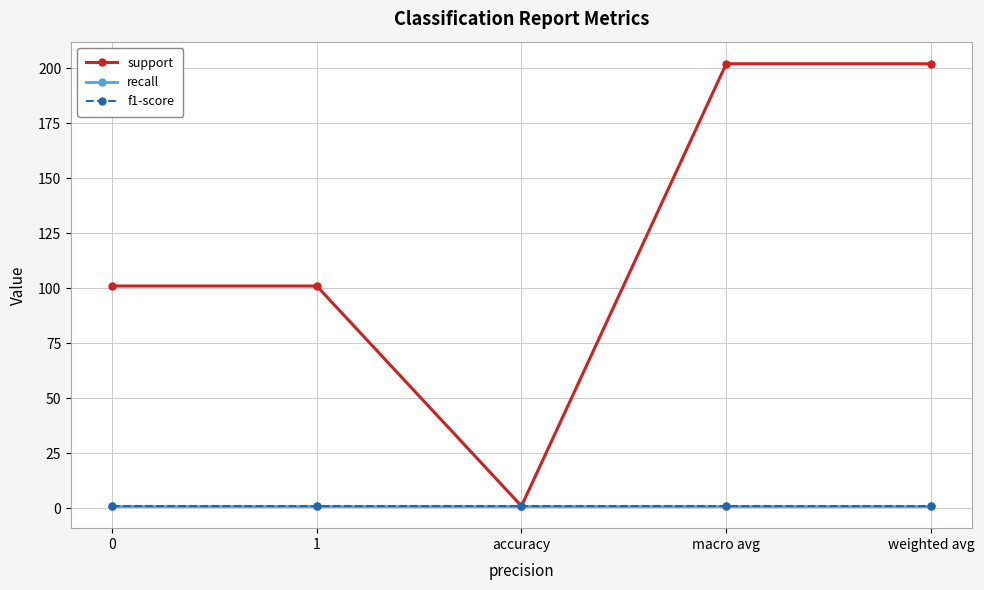

Where is the first local minimum for support?

accuracy